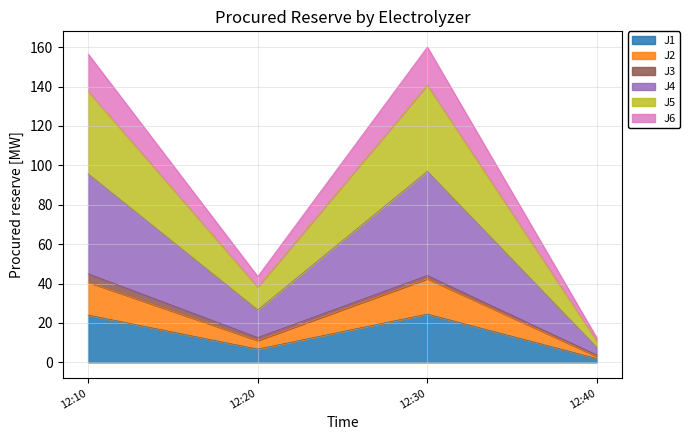

At which label does J1 reach its minimum?

12:40